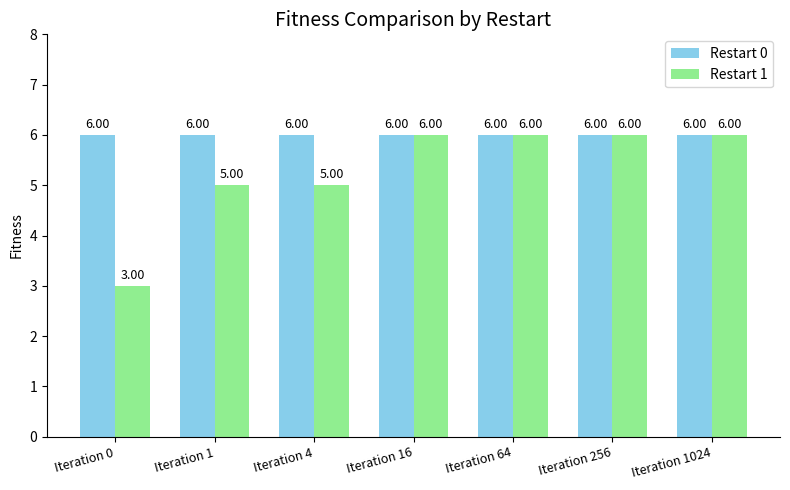

At Iteration 4, list the series in order from smallest to largest.

Restart 1, Restart 0